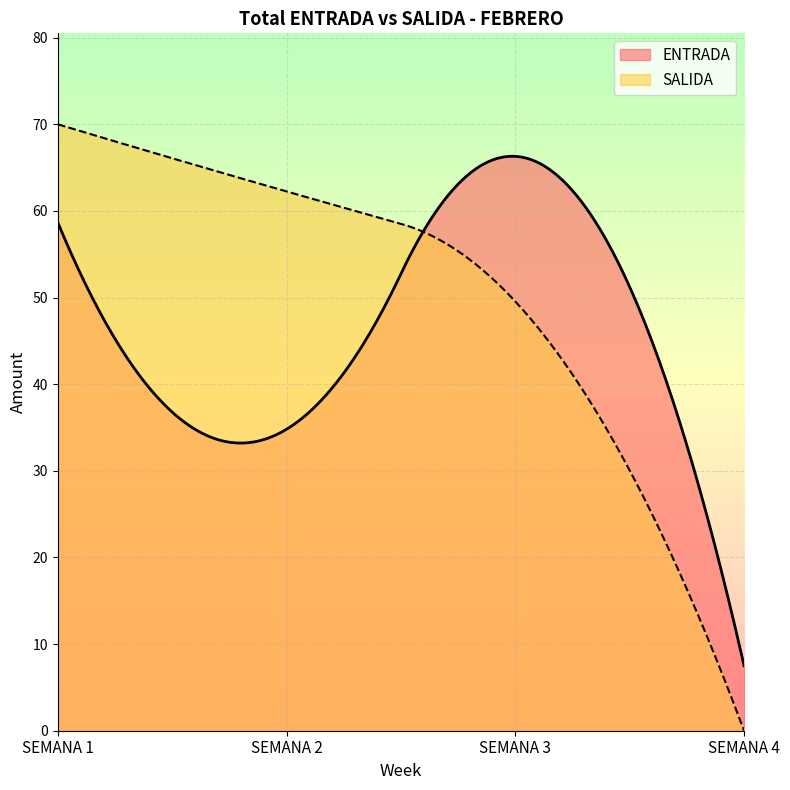

In ENTRADA, how many points are higher than both neighbors (excluding endpoints)?

1